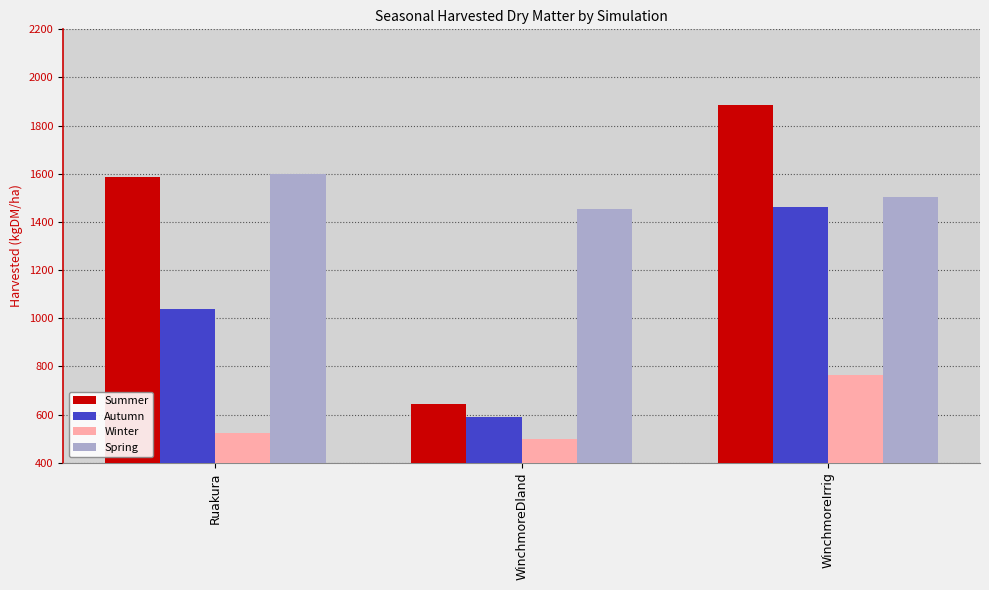

The value of Autumn at Ruakura is 1036.7. True or false?

True